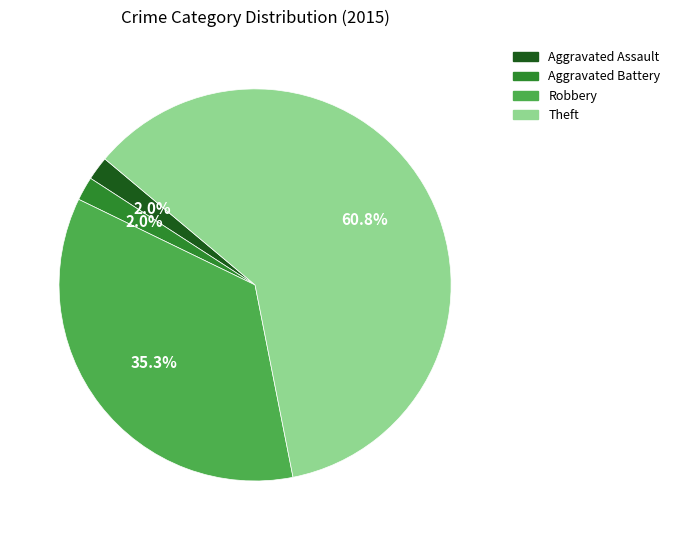

To the nearest percent, what is the combined percentage of Theft and Aggravated Assault?

63%